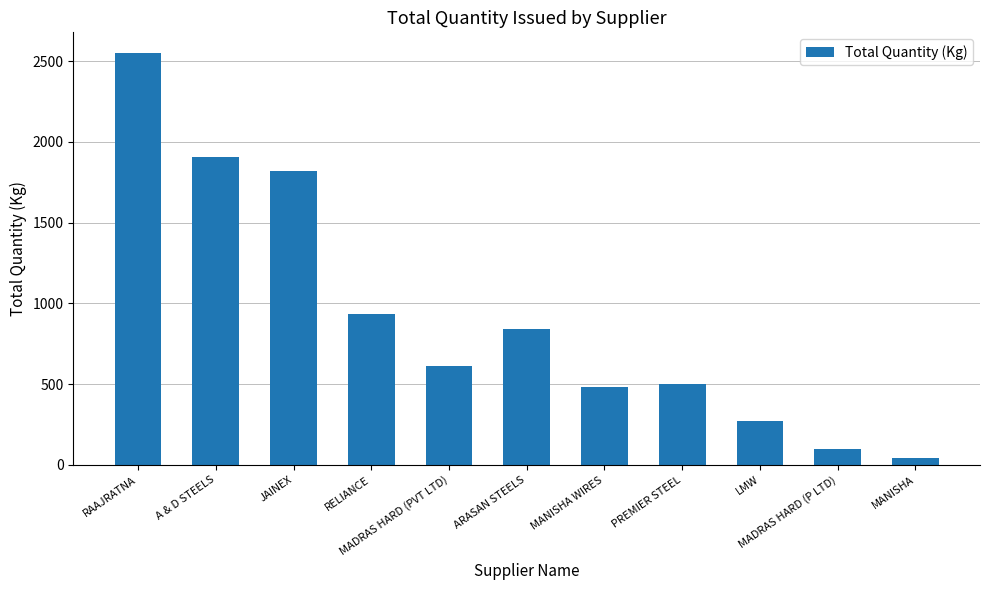

What is the maximum value shown in the chart?

2551.5